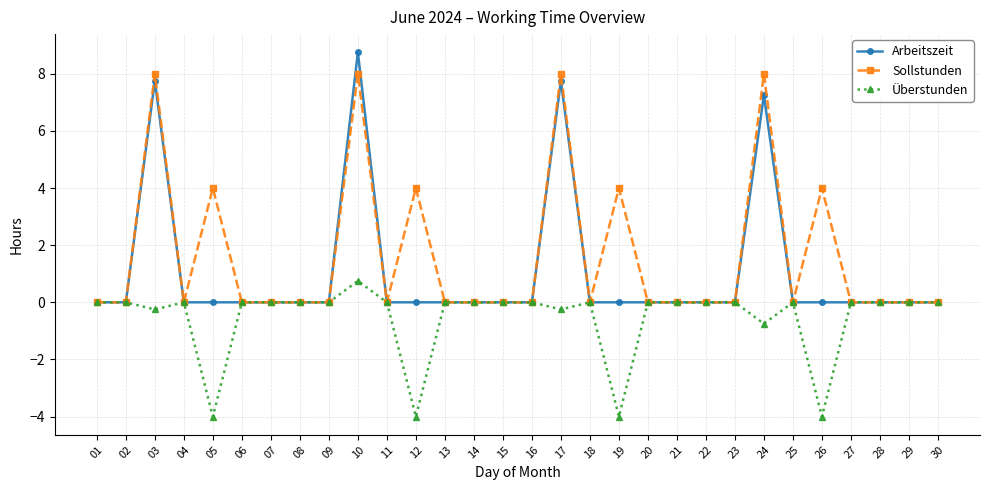

Rank the series by their average value, from lowest to highest.

Überstunden, Arbeitszeit, Sollstunden